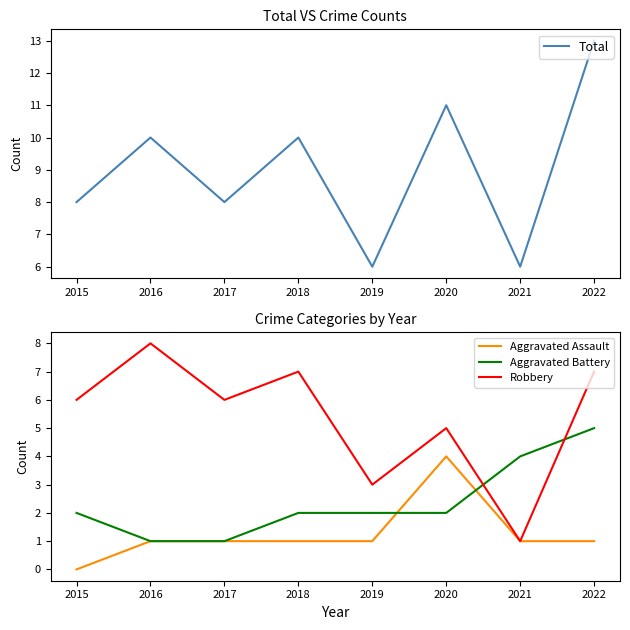

What is the highest value of the Total series?

13